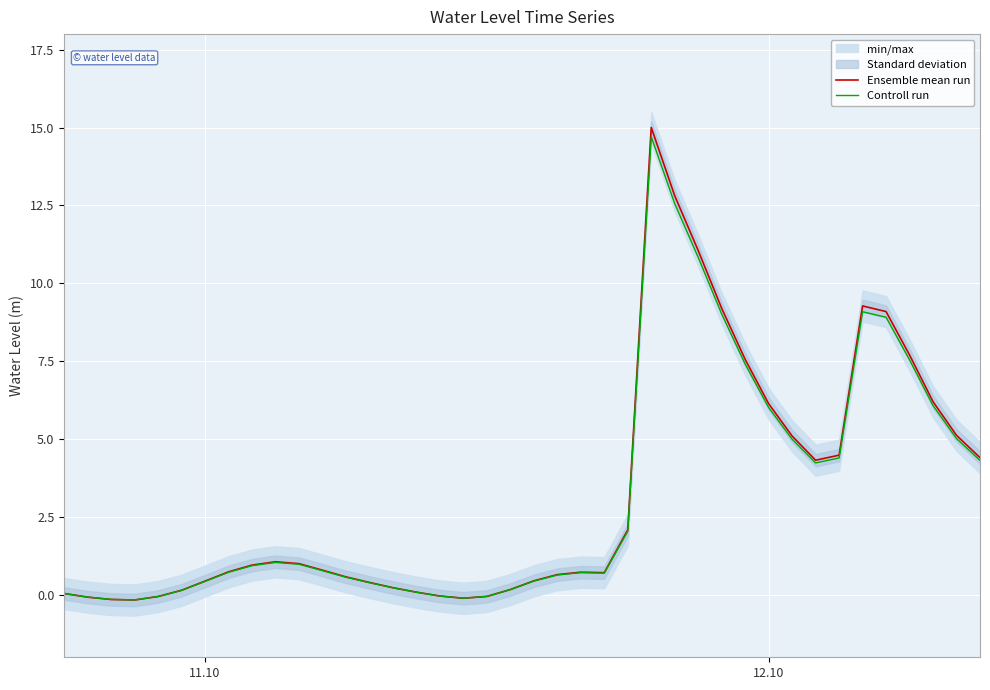

After their last crossing, which series has the higher values: Controll run or Ensemble mean run?

Ensemble mean run